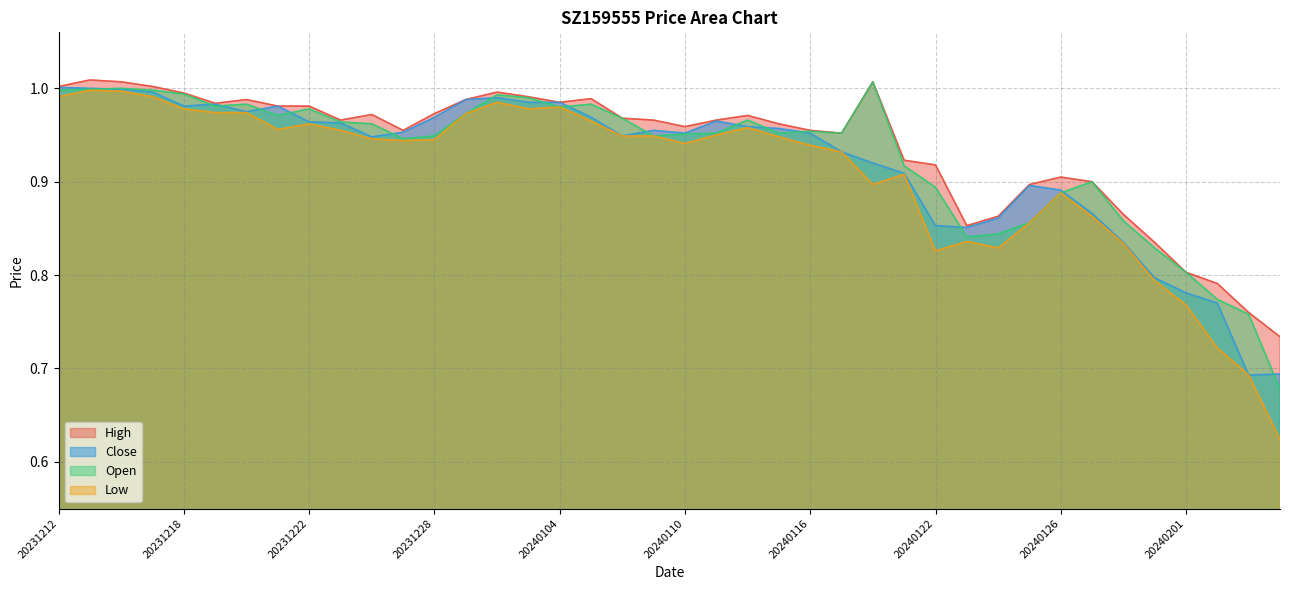

What is the average value of the Open series?

0.9